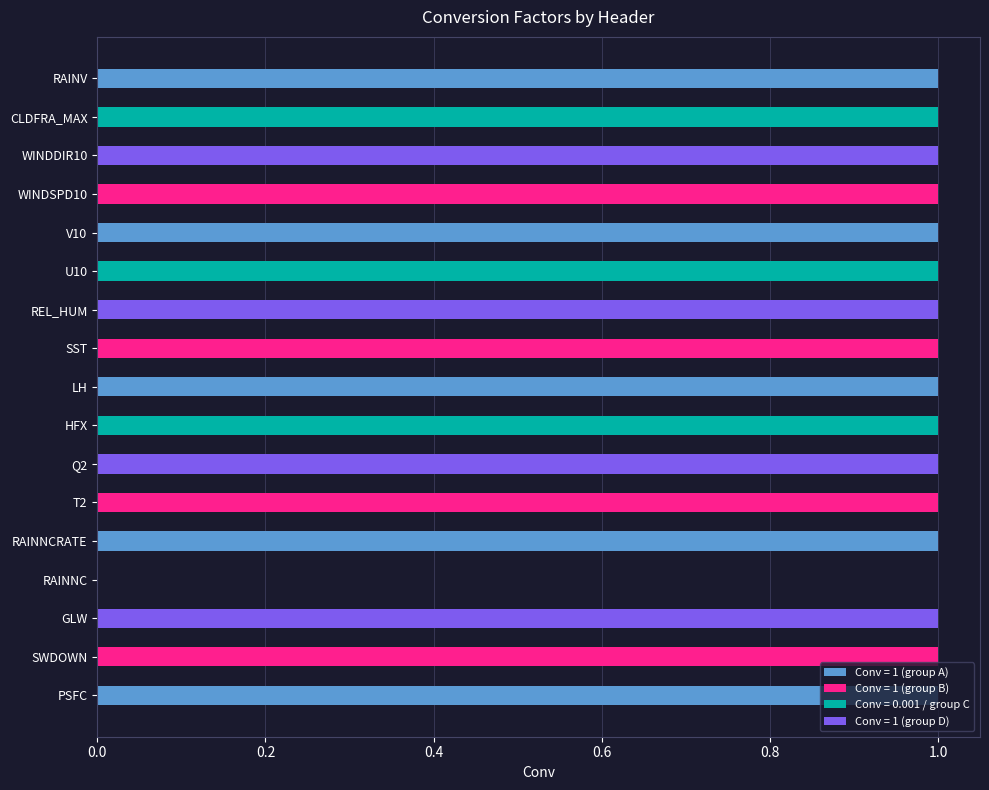

What is the greatest value displayed?

1.0